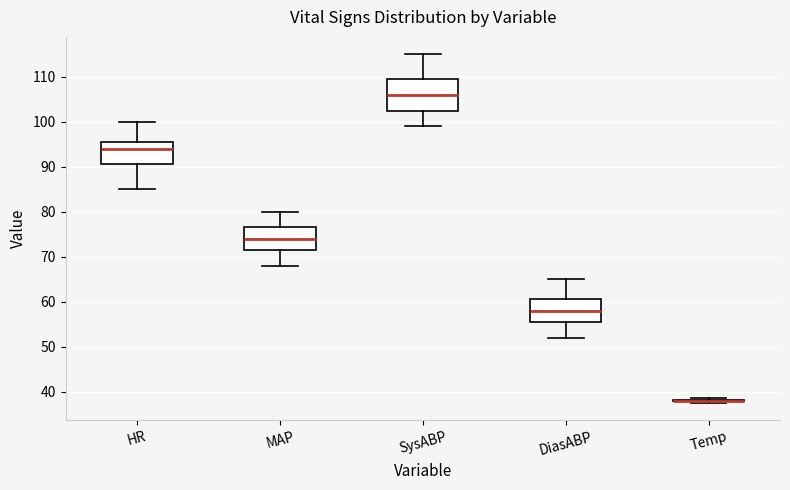

Reading left to right, transcribe this box plot: for each box, give where its median line is, the range the box spans, and where its two whiskers end, as read against the y-axis. The values are not printed on the chart, so give them approximately, as read against the axis.

HR: median 94, box 91 to 96, whiskers 85 to 100
MAP: median 74, box 72 to 77, whiskers 68 to 80
SysABP: median 106, box 103 to 110, whiskers 99 to 115
DiasABP: median 58, box 56 to 61, whiskers 52 to 65
Temp: box collapsed to a line at 38, whiskers 38 to 39